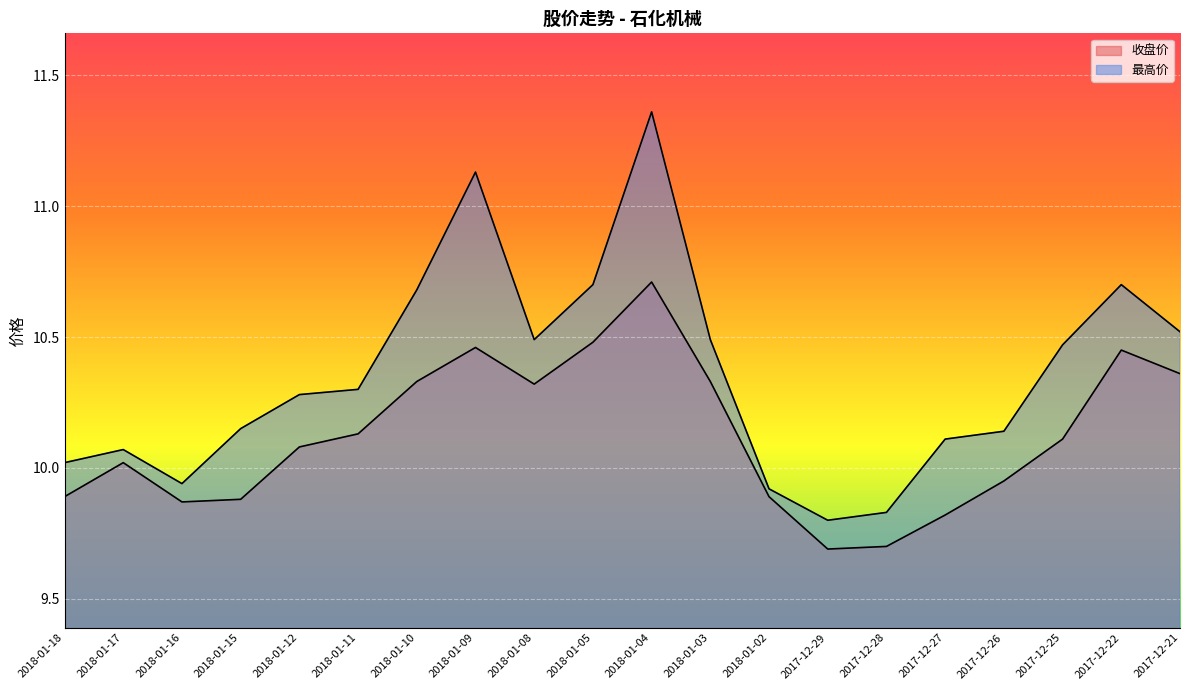

What is the value of the 最高价 point at the 1st from the left?

10.0